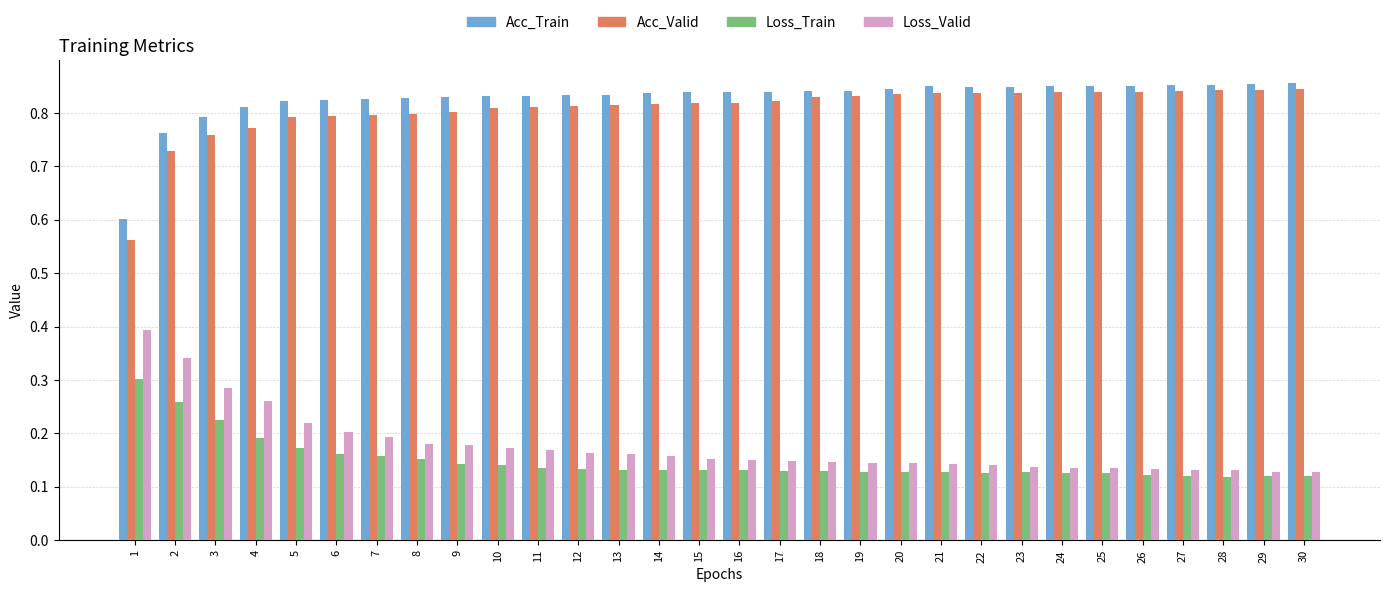

Is it true that Acc_Valid equals 0.8 at 6?

True